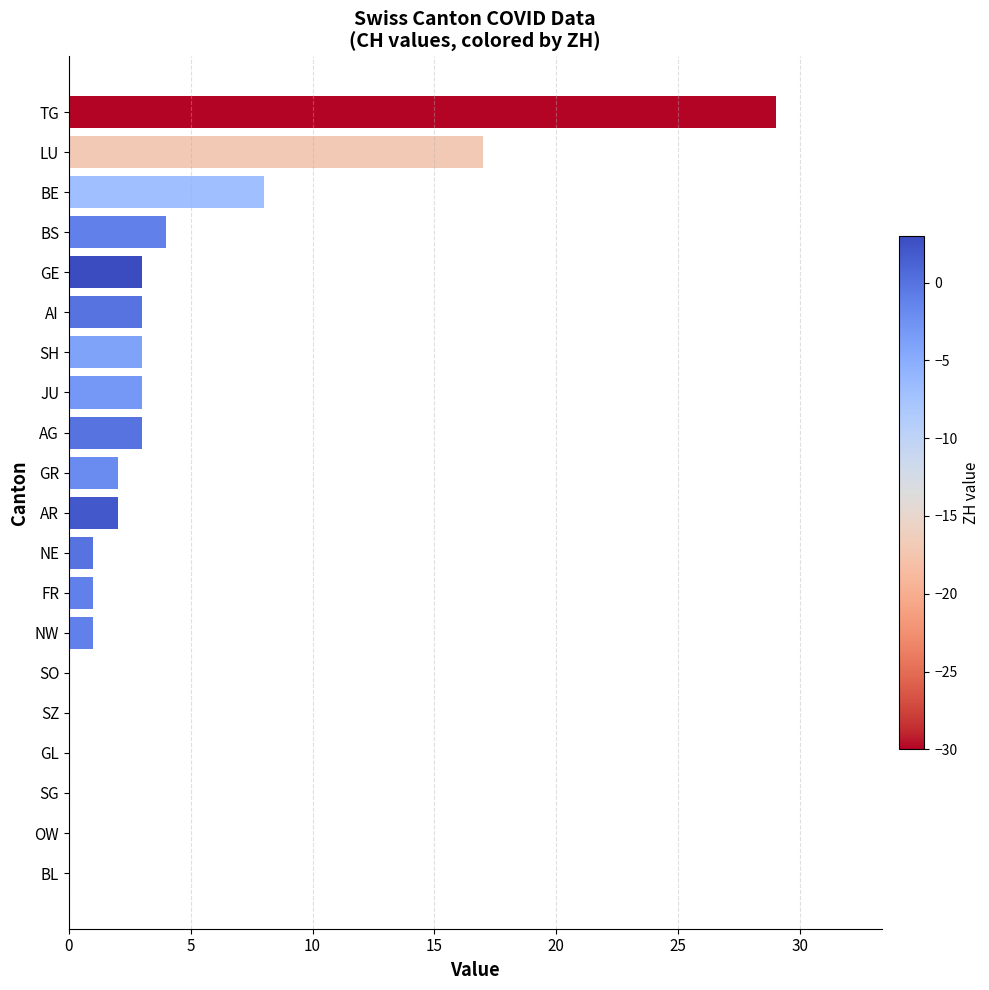

Approximately how many times larger is the value at LU compared to SH?

5.7